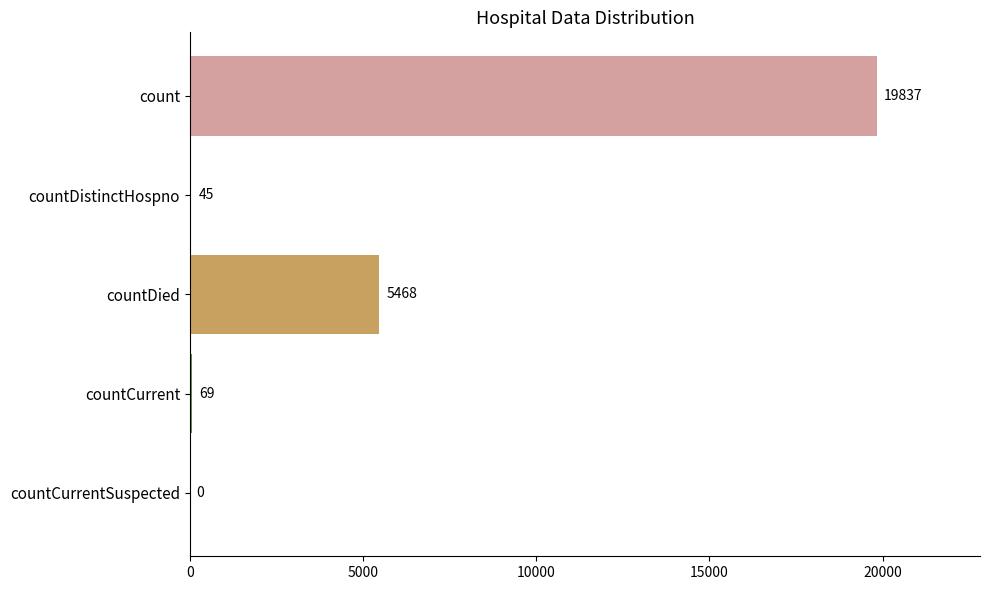

Reading top to bottom, extract all data points from this chart.

count=19837	countDistinctHospno=45	countDied=5468	countCurrent=69	countCurrentSuspected=0